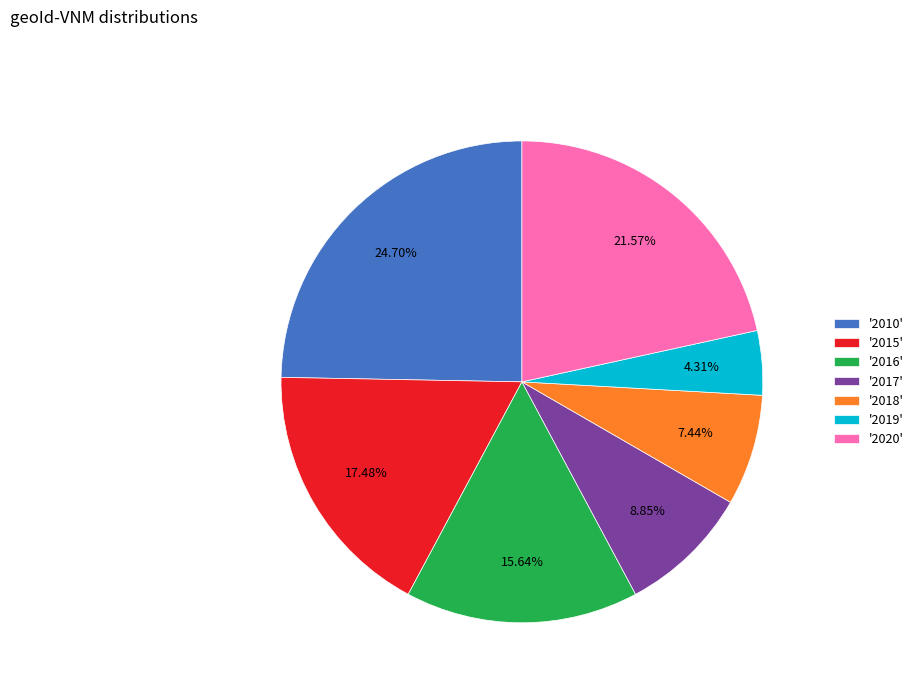

Combined, do '2020' and '2018' account for over 50%?

No